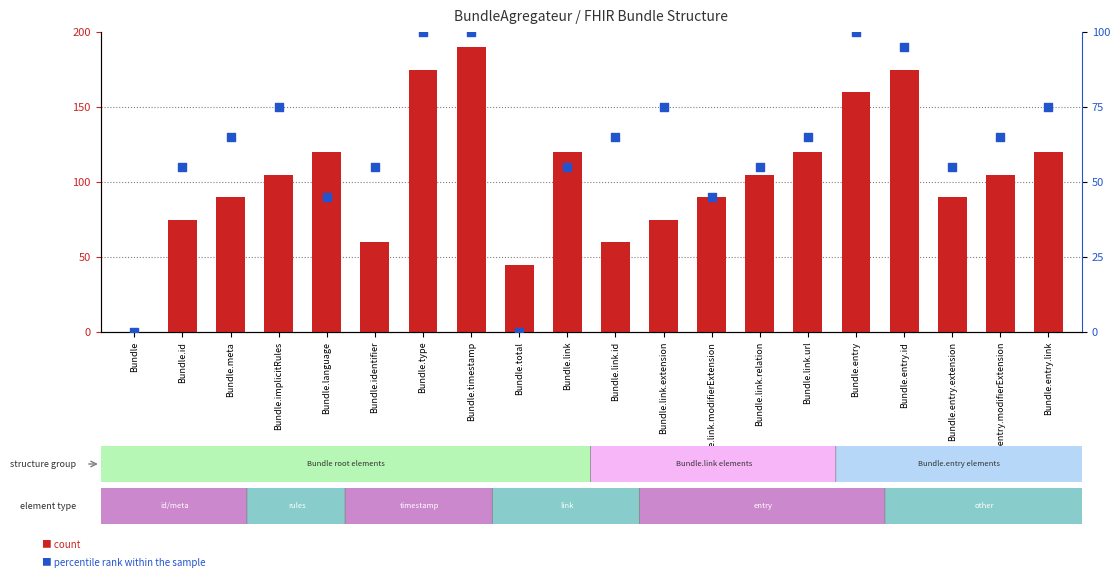

Which series contains the lowest Y value?

count